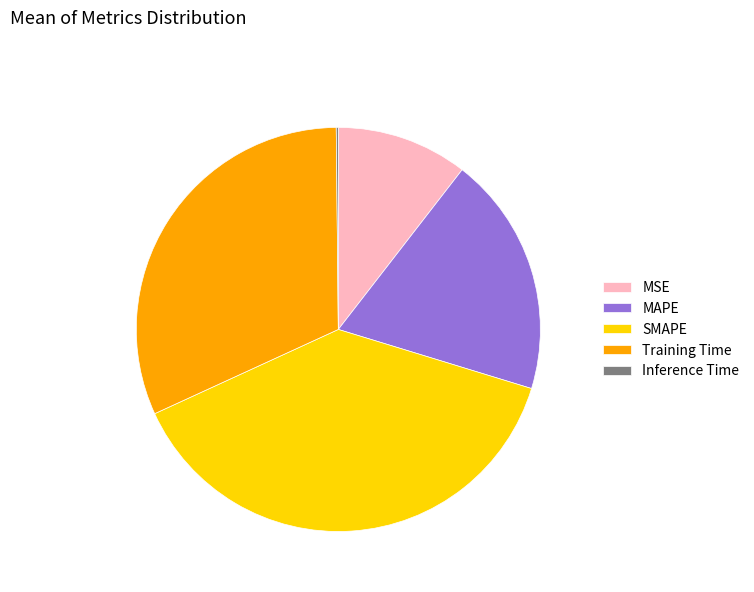

Which slice is the largest?

SMAPE